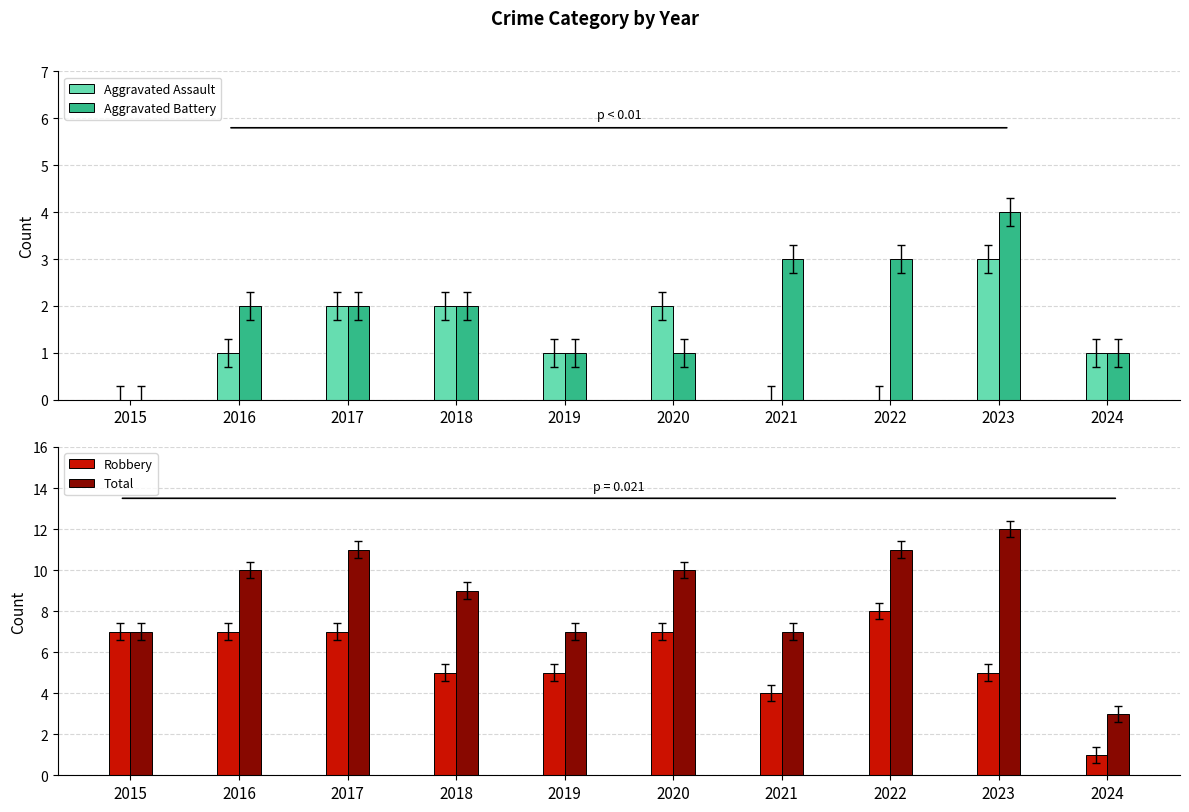

What is the minimum value for Total?

3